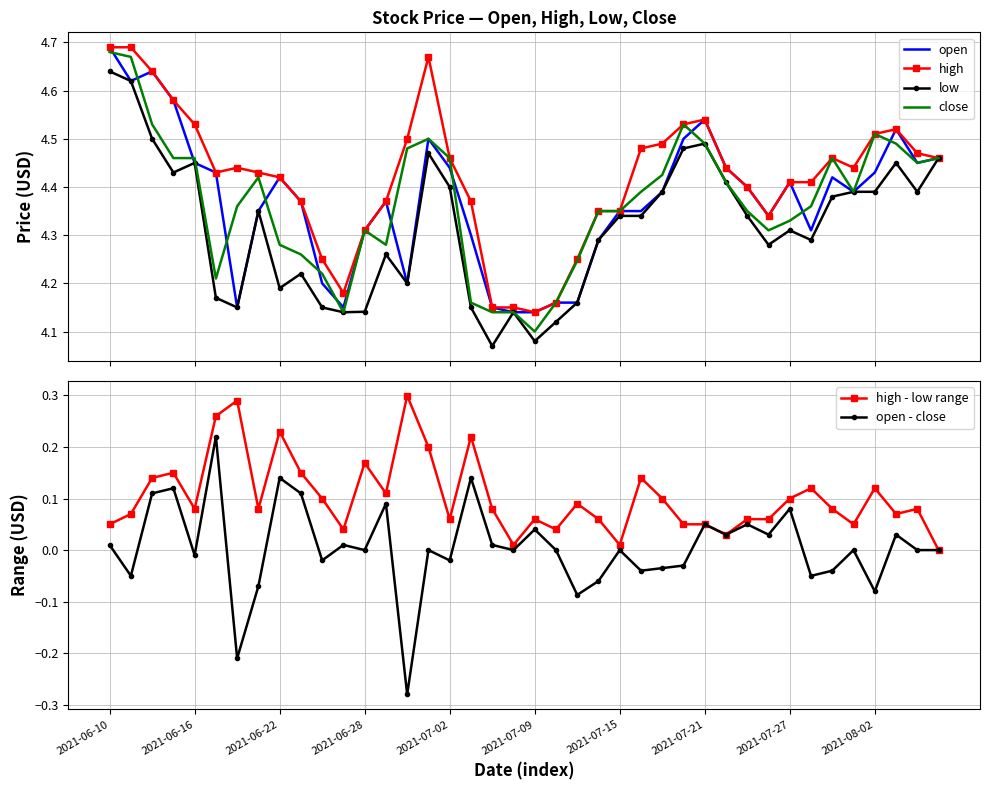

Rank the series by their maximum value, from highest to lowest.

open, high, close, low, high - low range, open - close